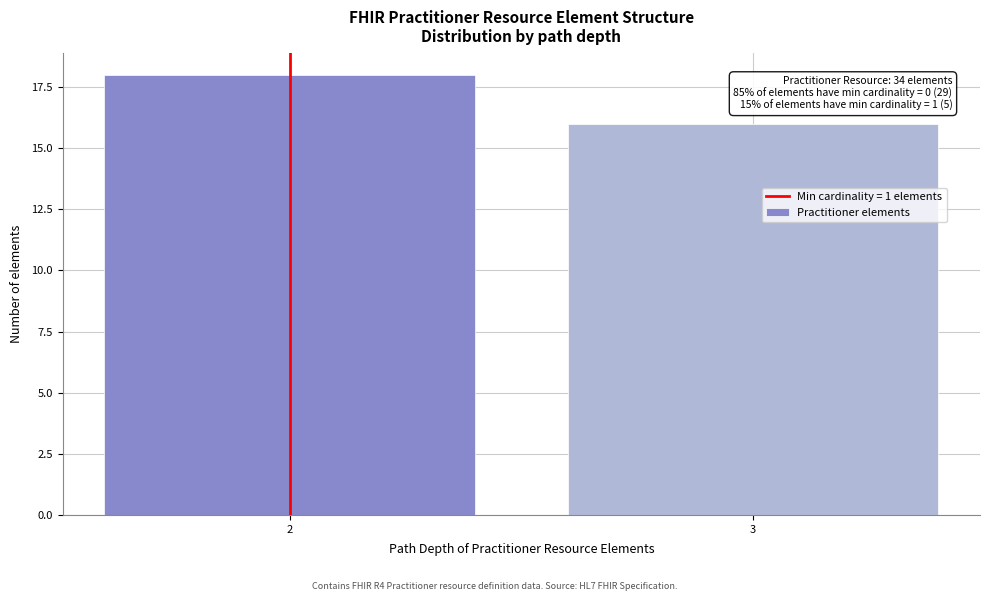

Reading left to right, transcribe all the data shown in this chart.

18	16